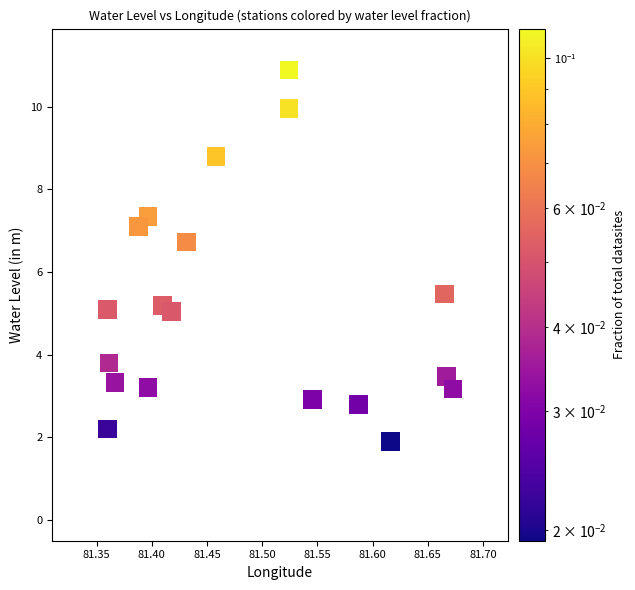

What is the range of Y values (max minus min)?

9.0